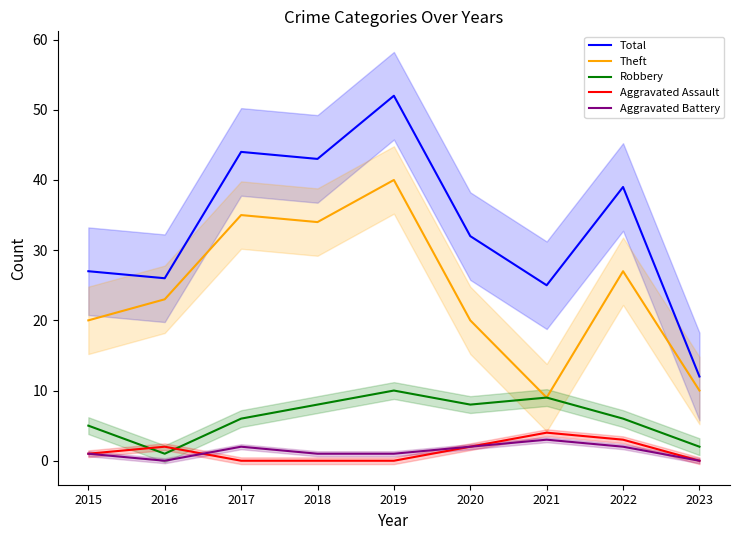

The Robbery series shows 2 at 2020. True or false?

False